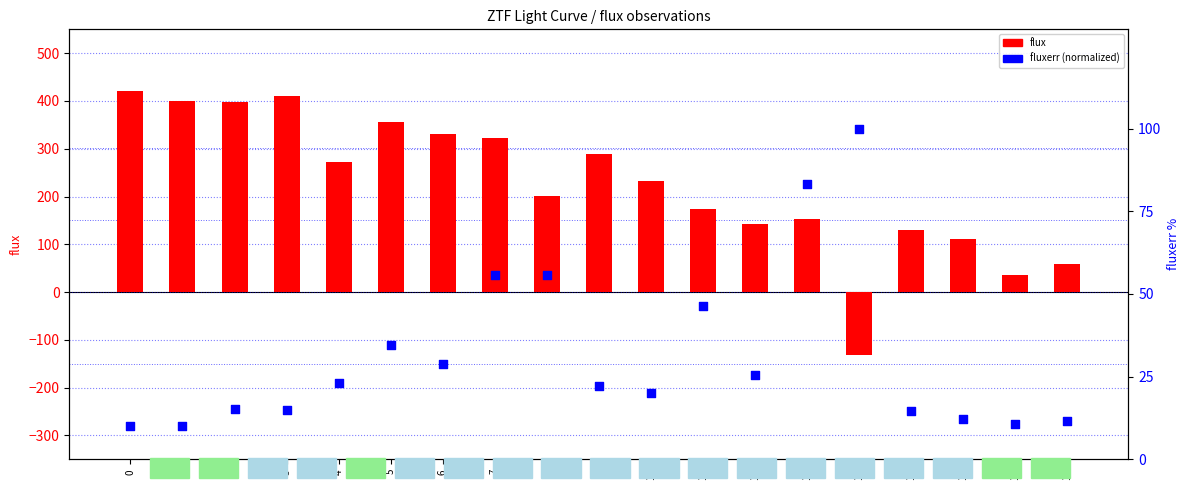

At how many categories does at least one series exceed 373?

4